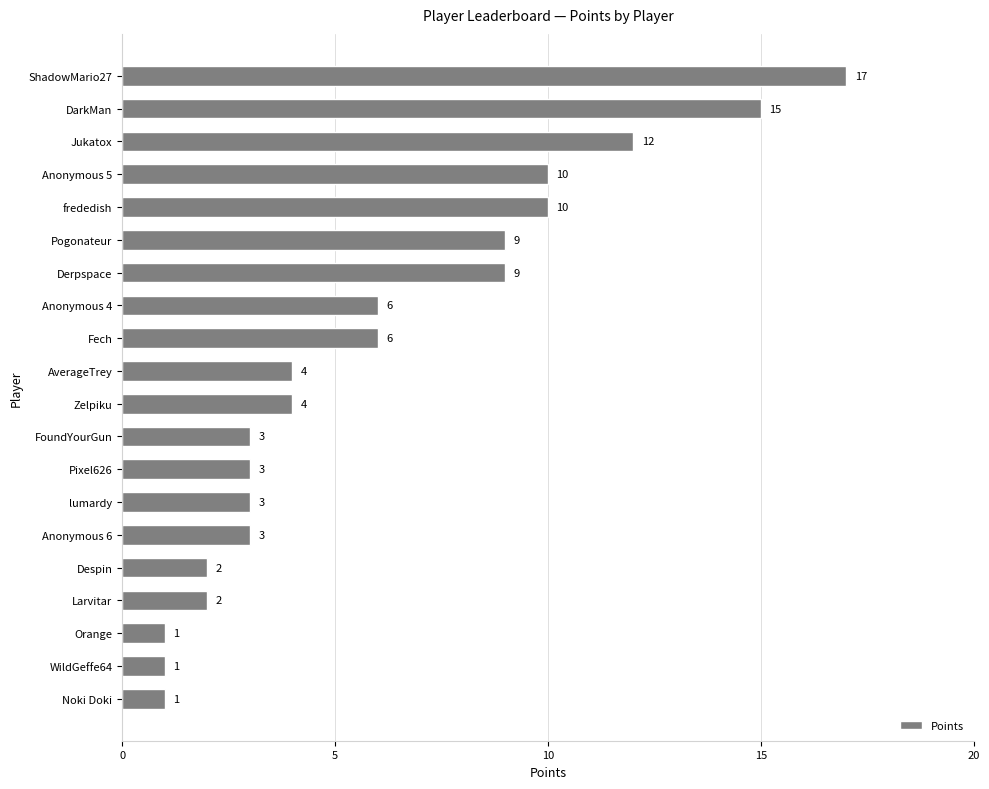

What value does the data have at Pixel626?

3